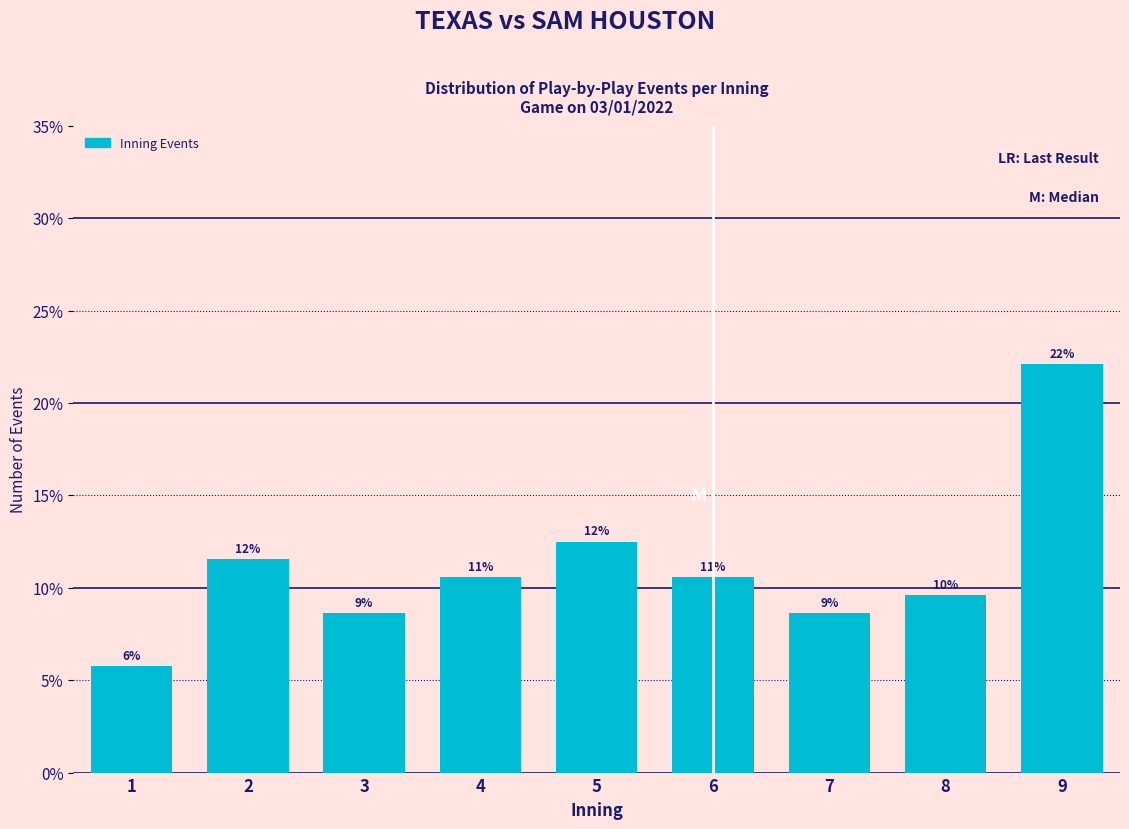

Are the bars horizontal?

No